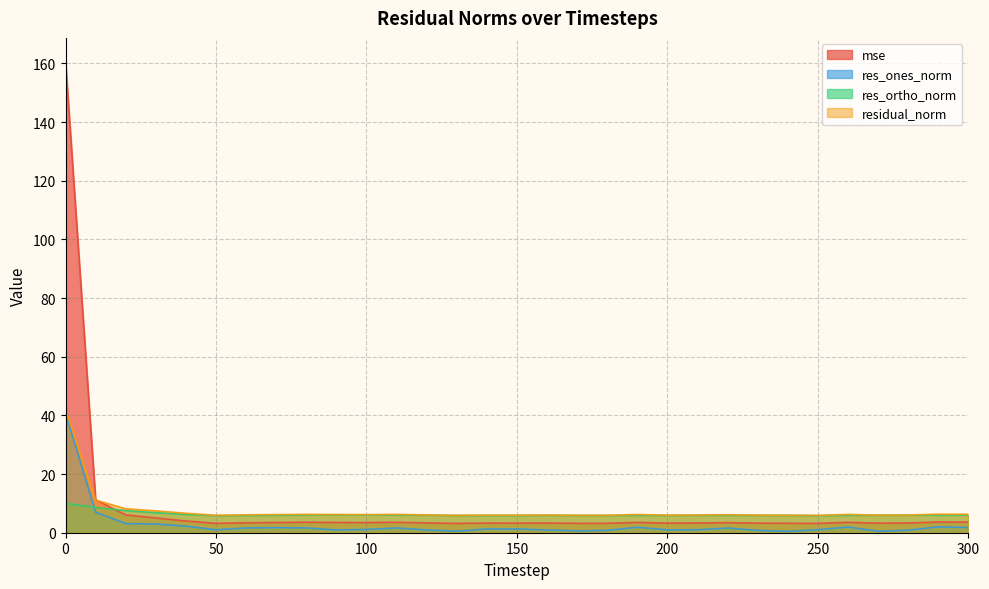

Which label corresponds to the smallest value in the chart?

240